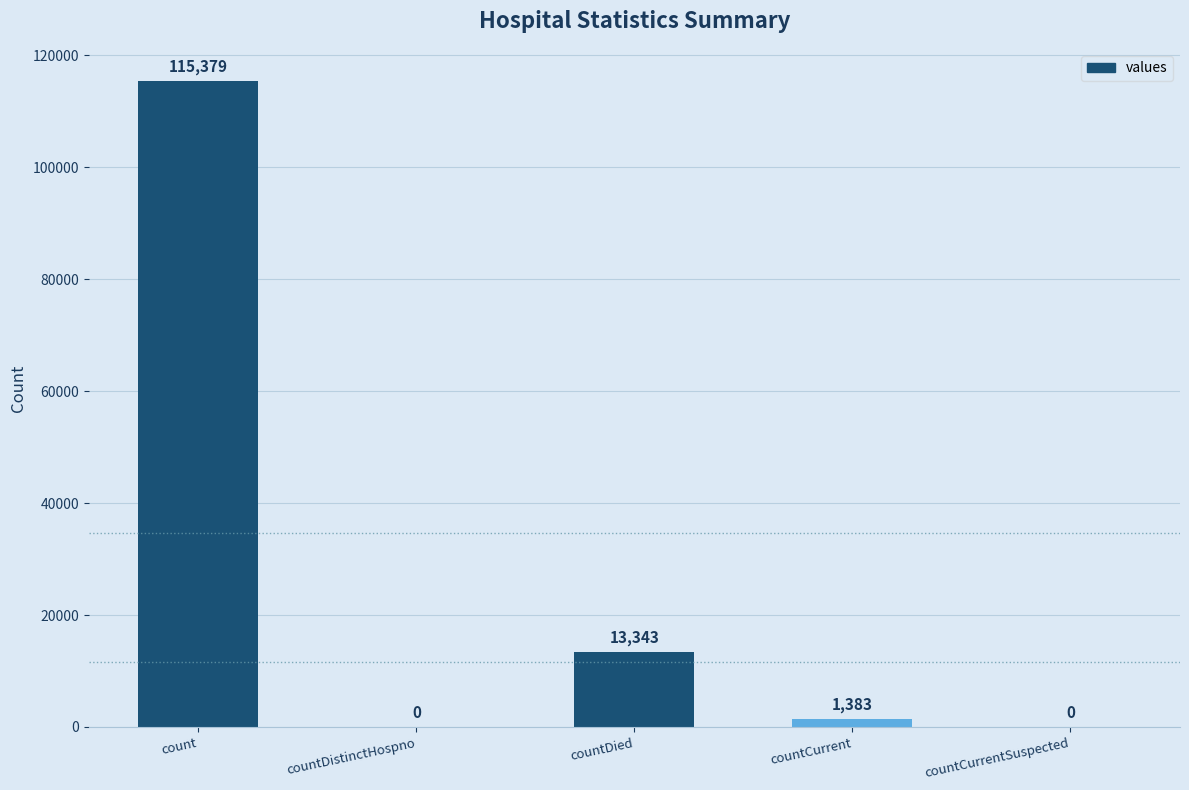

What is the sum of all values?

130105